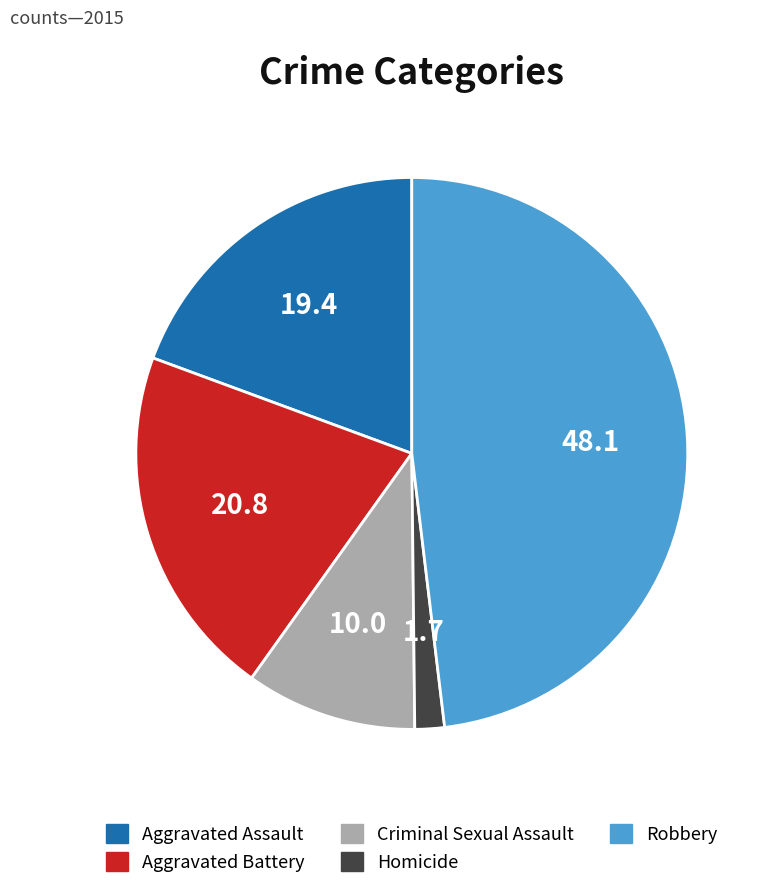

Which category has the biggest portion of the pie?

Robbery